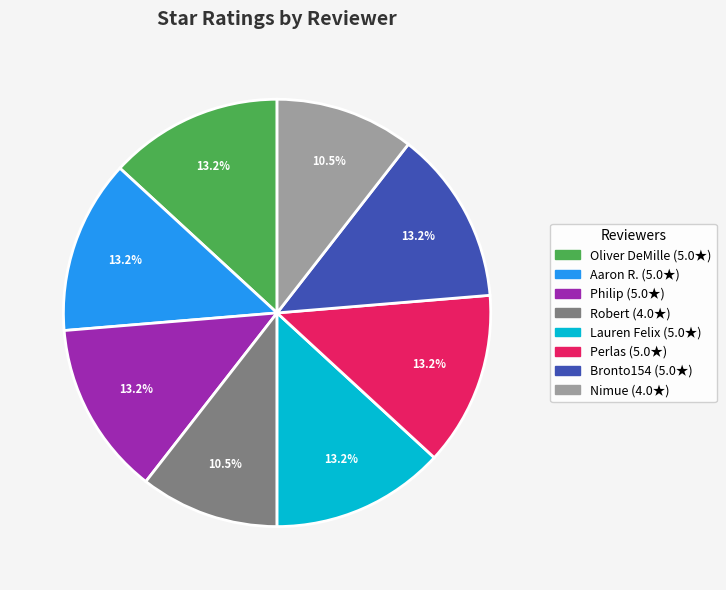

To the nearest percent, what is the difference between the largest and smallest slice percentages?

3%